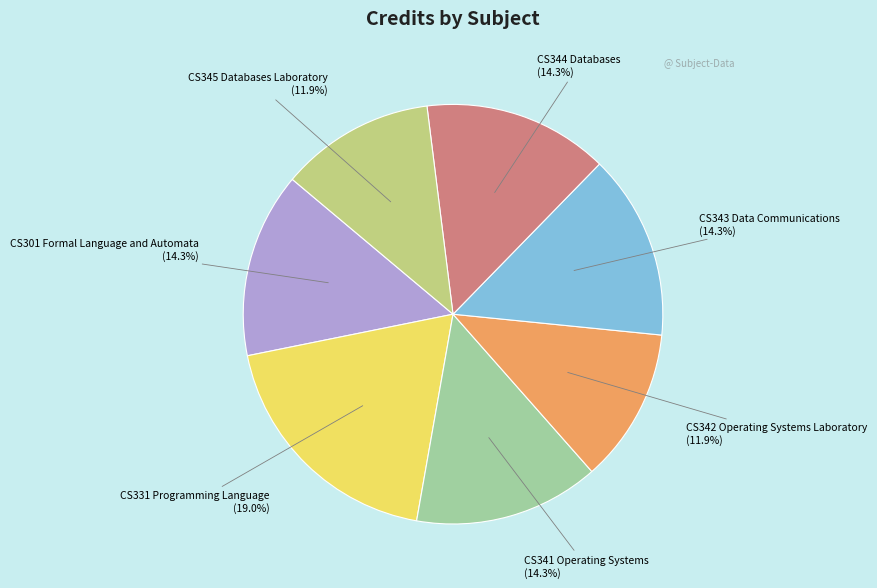

To the nearest percent, what is the combined percentage of CS301 Formal Language and Automata and CS342 Operating Systems Laboratory?

26%